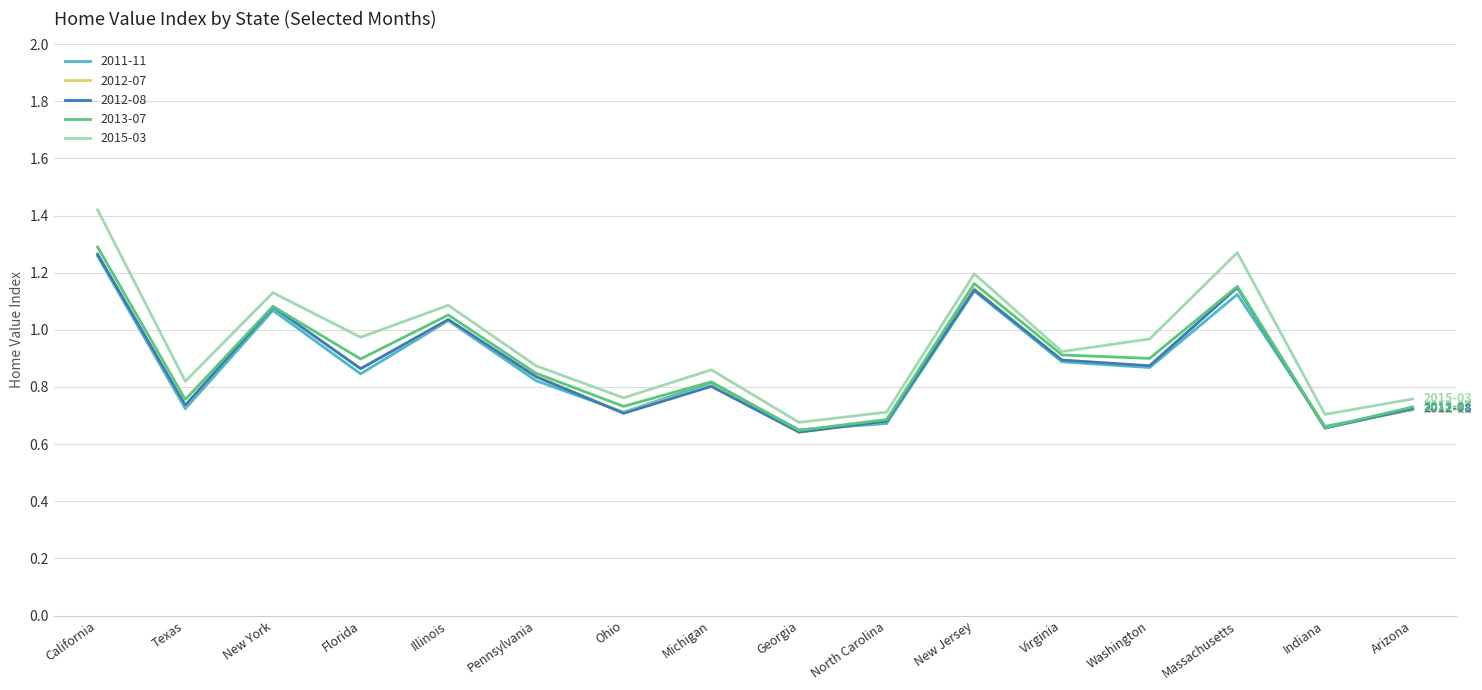

True or false: 2012-08 has a value of 0.2 at Michigan.

False